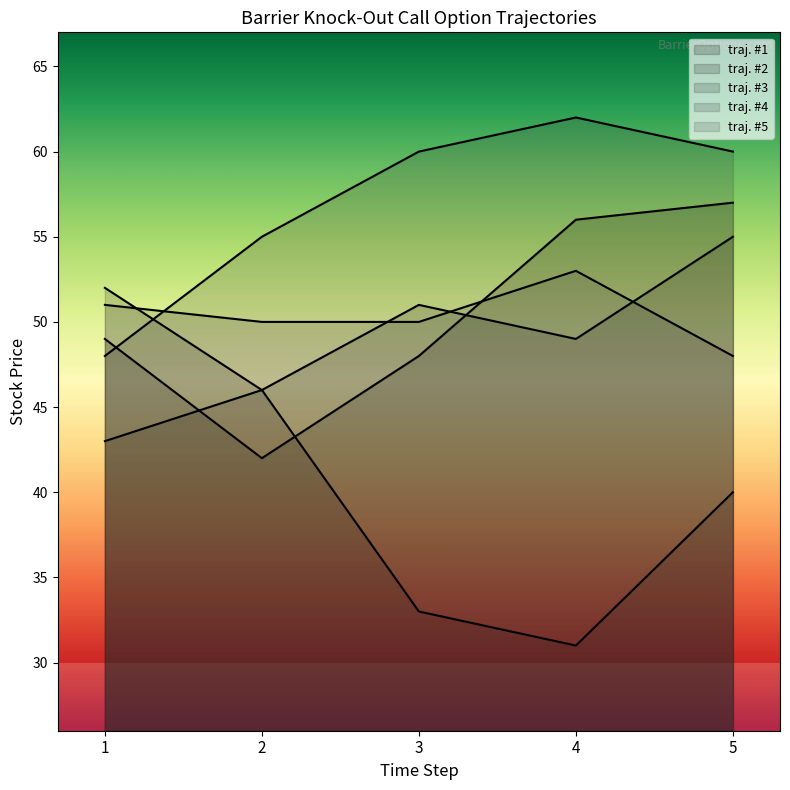

Which series changed the most between 1 and 5?

traj. #4